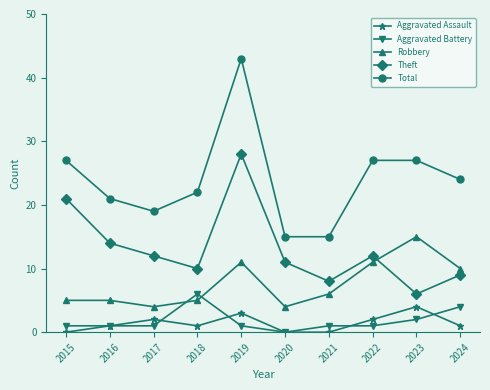

What is the difference between the Theft values at 2019 and 2020?

17